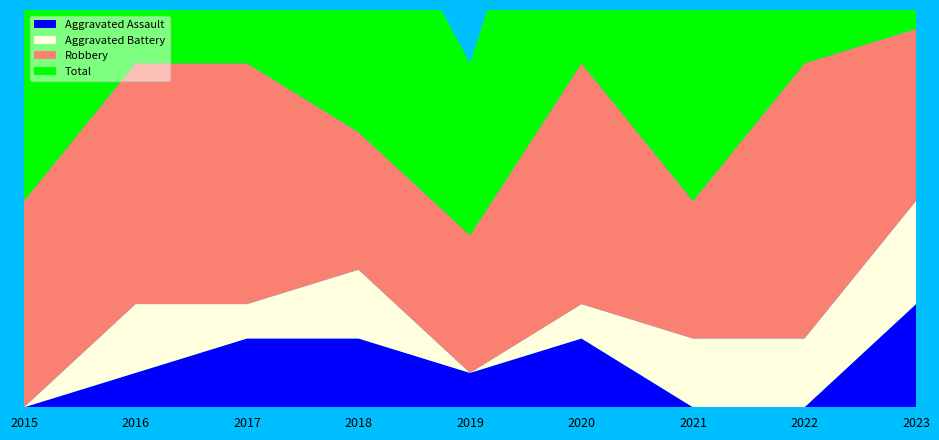

Reading left to right, transcribe all the data shown in this chart.

Aggravated Assault: 2015=0	2016=1	2017=2	2018=2	2019=1	2020=2	2021=0	2022=0	2023=3
Aggravated Battery: 2015=0	2016=2	2017=1	2018=2	2019=0	2020=1	2021=2	2022=2	2023=3
Robbery: 2015=6	2016=7	2017=7	2018=4	2019=4	2020=7	2021=4	2022=8	2023=5
Total: 2015=6	2016=10	2017=10	2018=8	2019=5	2020=10	2021=6	2022=10	2023=11